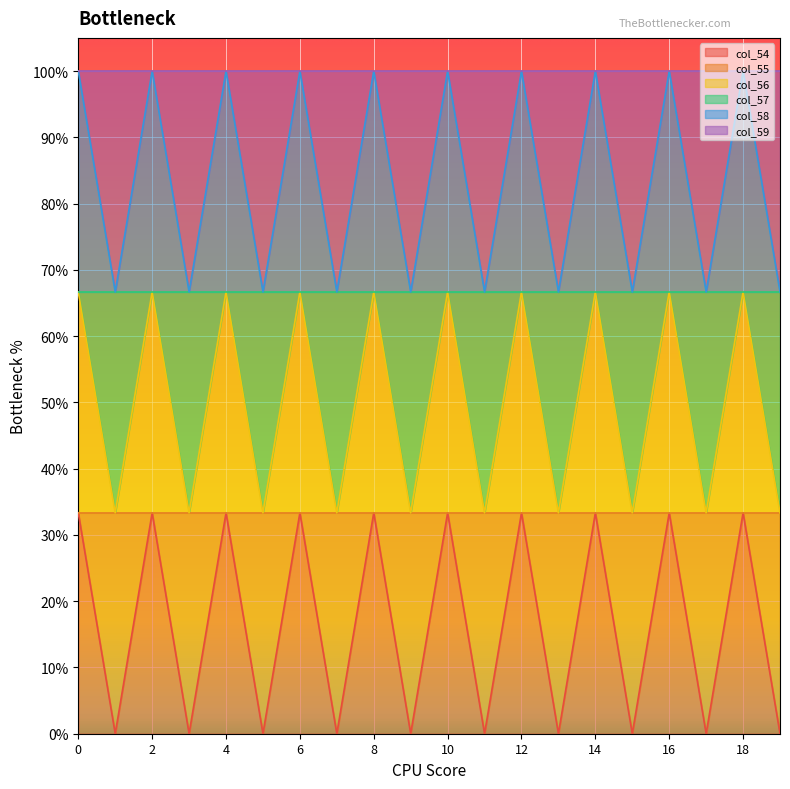

The col_55 series shows 0.7 at 9. True or false?

True